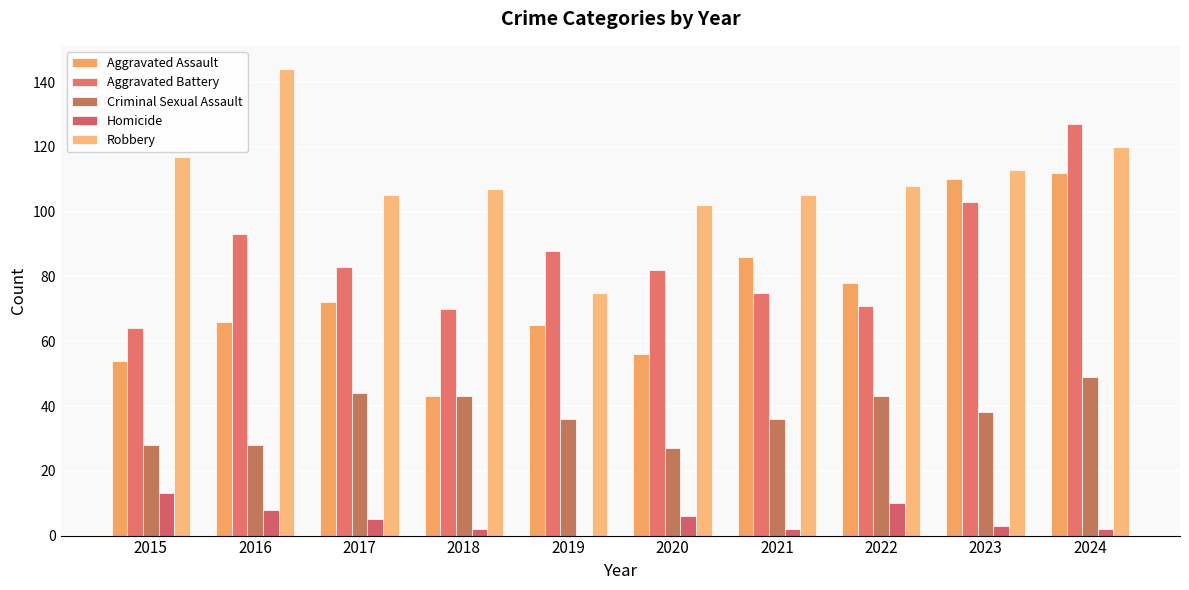

How many groups of bars are there?

10